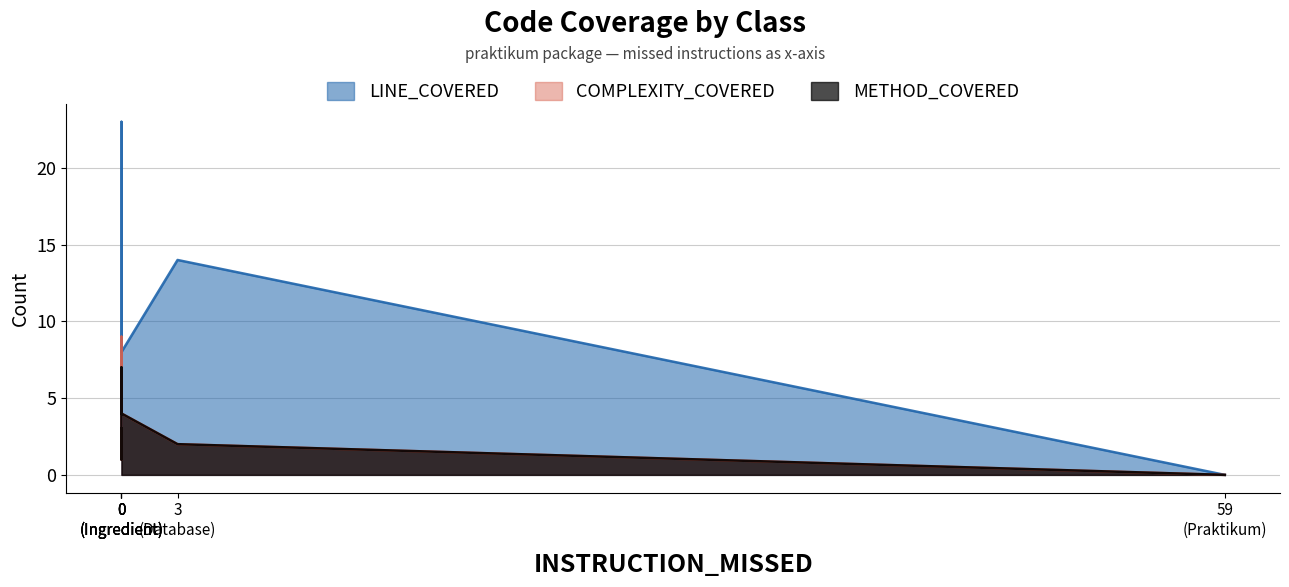

At which label does COMPLEXITY_COVERED first exceed 3?

Burger